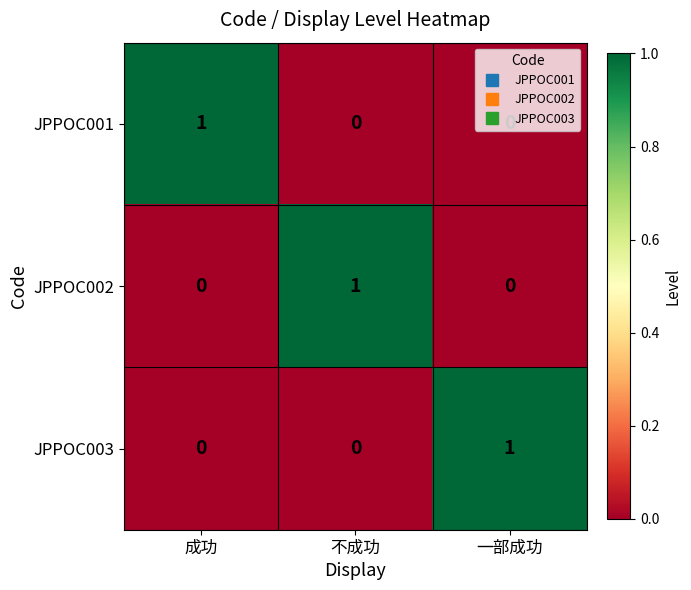

At how many categories does at least one series exceed 0?

3